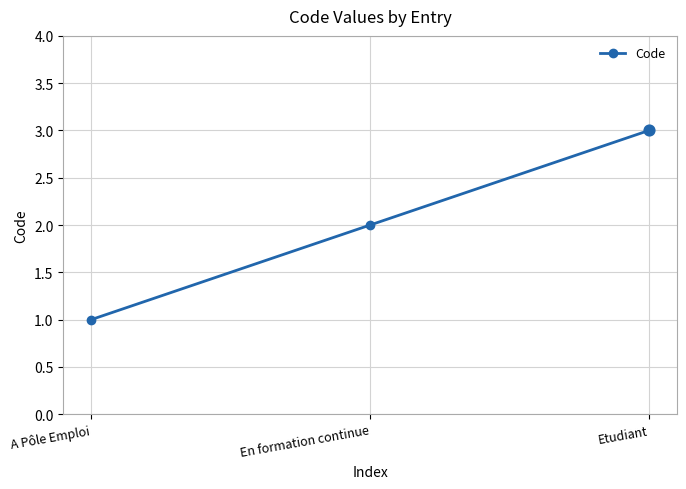

What is the ratio of the value at En formation continue to the value at A Pôle Emploi?

2.0